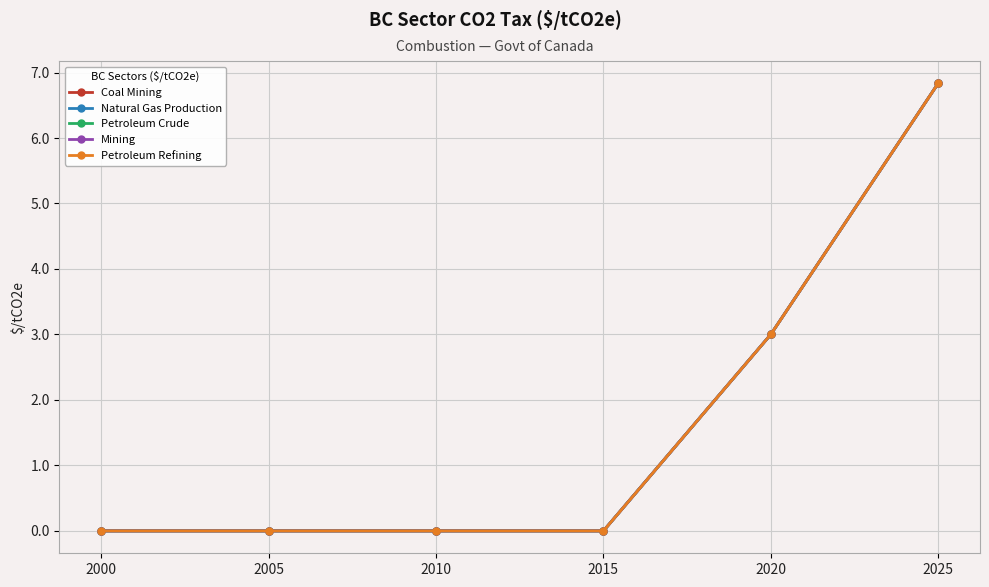

At how many categories does at least one series exceed 1?

2